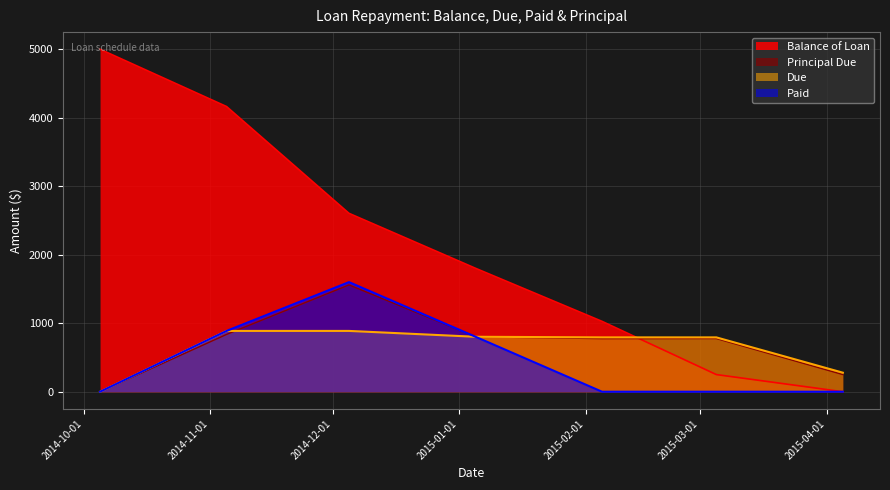

Reading left to right, extract all data points from this chart.

Balance of Loan: 2014-10-05=5000.0	2014-11-05=4163.3	2014-12-05=2604.3	2015-01-05=1802.0	2015-02-05=1027.1	2015-03-05=250.6	2015-04-05=0.0
Due: 2014-10-05=0.0	2014-11-05=887.7	2014-12-05=887.7	2015-01-05=802.3	2015-02-05=793.5	2015-03-05=793.5	2015-04-05=277.9
Paid: 2014-10-05=0.0	2014-11-05=887.7	2014-12-05=1600.0	2015-01-05=802.3	2015-02-05=0.0	2015-03-05=0.0	2015-04-05=0.0
Principal Due: 2014-10-05=0.0	2014-11-05=836.7	2014-12-05=1559.0	2015-01-05=802.3	2015-02-05=774.9	2015-03-05=776.5	2015-04-05=250.6